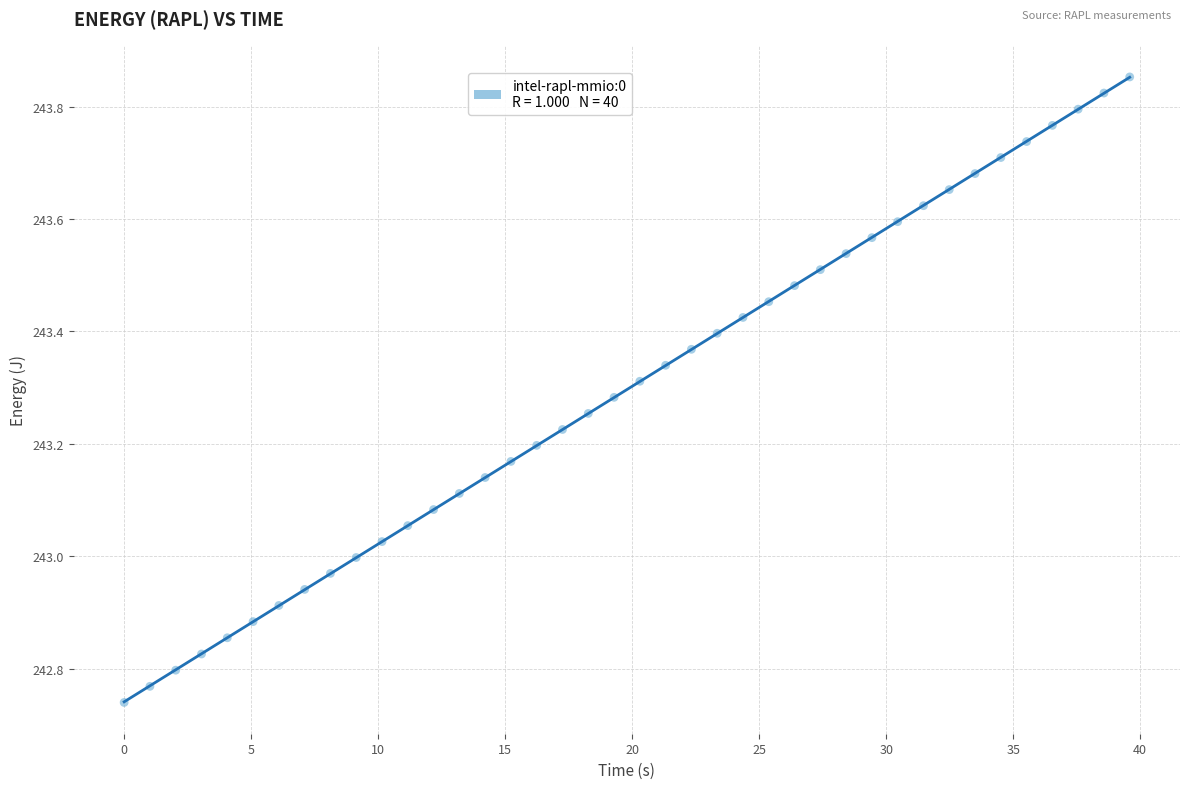

What is the range of X values (max minus min)?

39.6